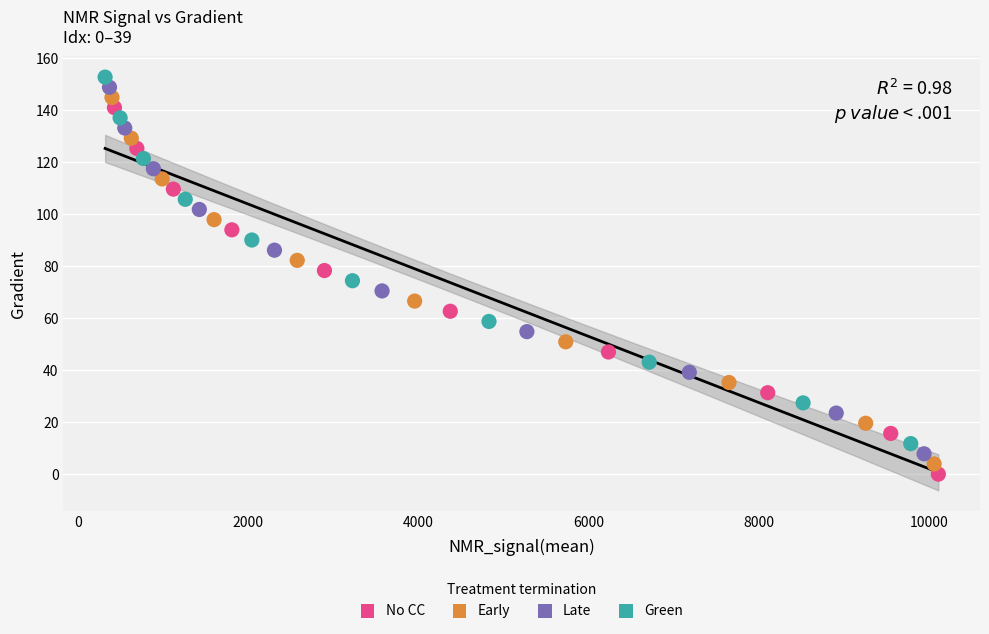

Which series contains the lowest Y value?

No CC